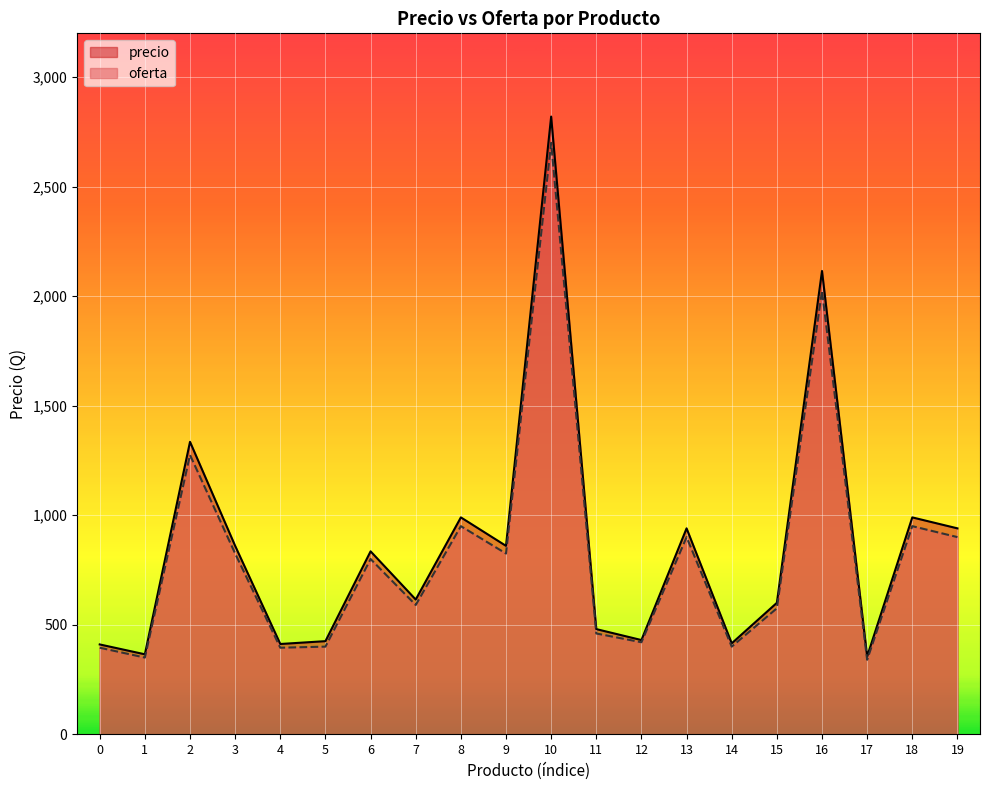

How many lines are shown in the chart?

2